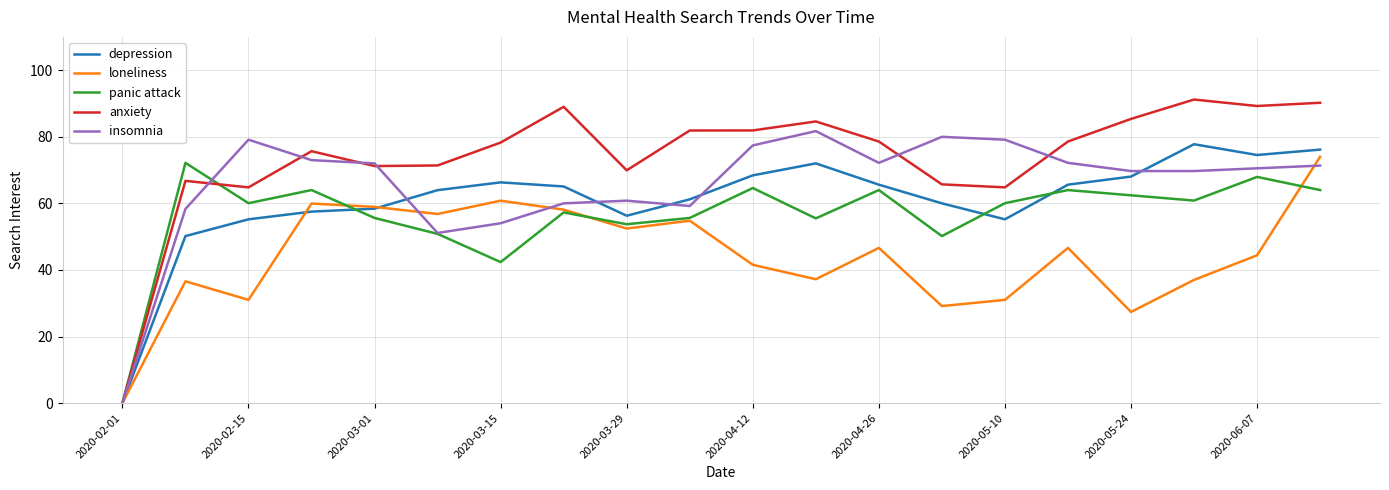

List the series in order of their overall mean, highest first.

anxiety, insomnia, depression, panic attack, loneliness